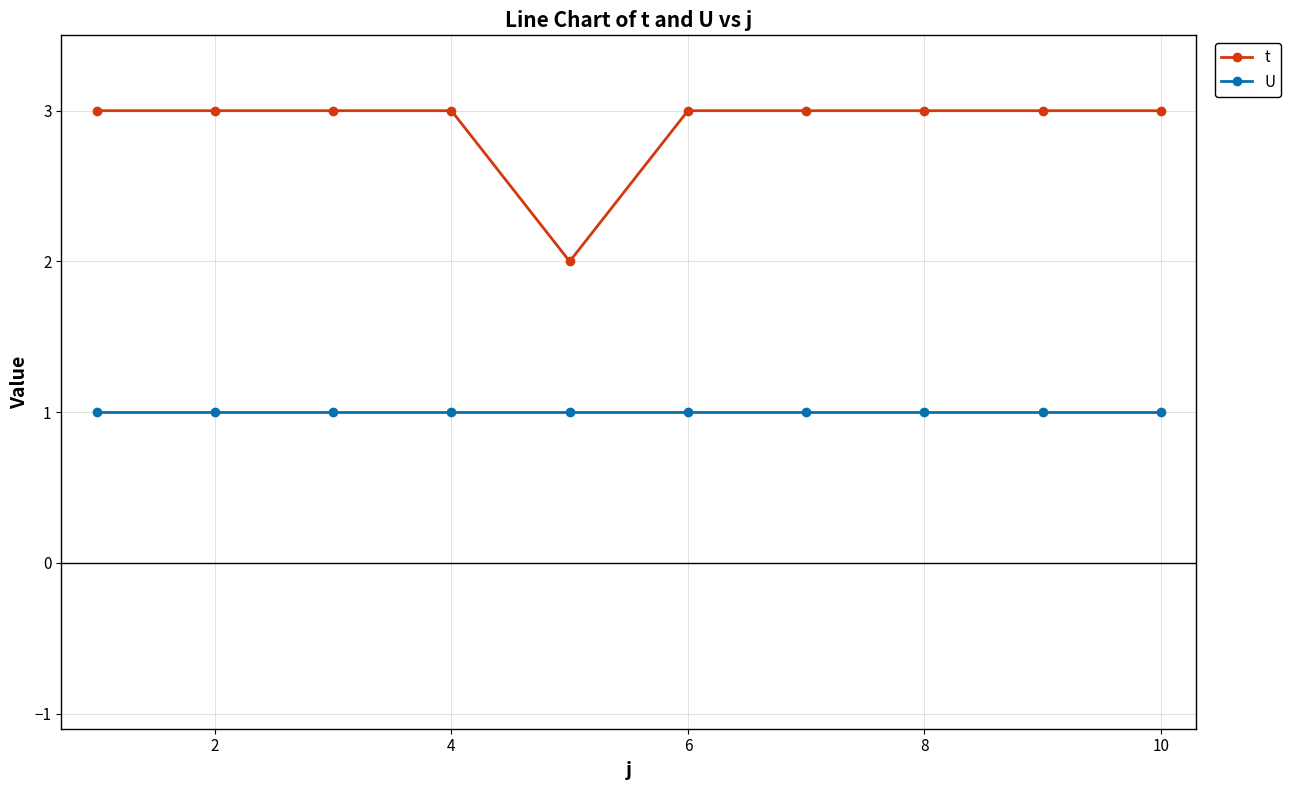

Count the t values in the range 3 to 4.

9